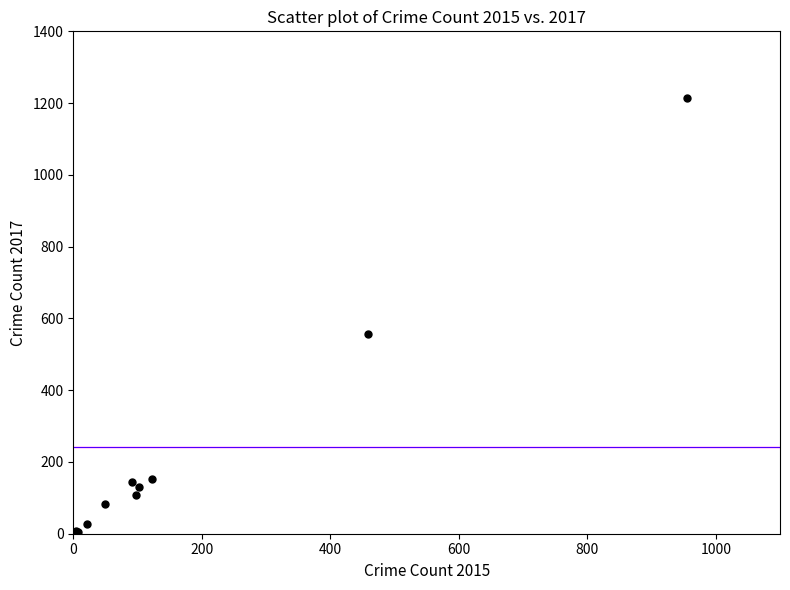

What Y value in the scatter plot is closest to 610?

557